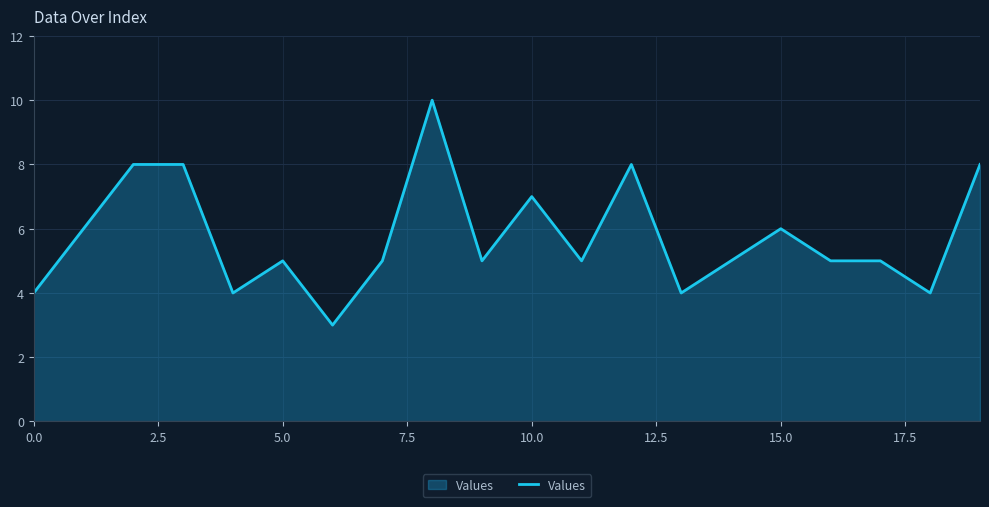

What is the difference between the maximum and minimum values?

7